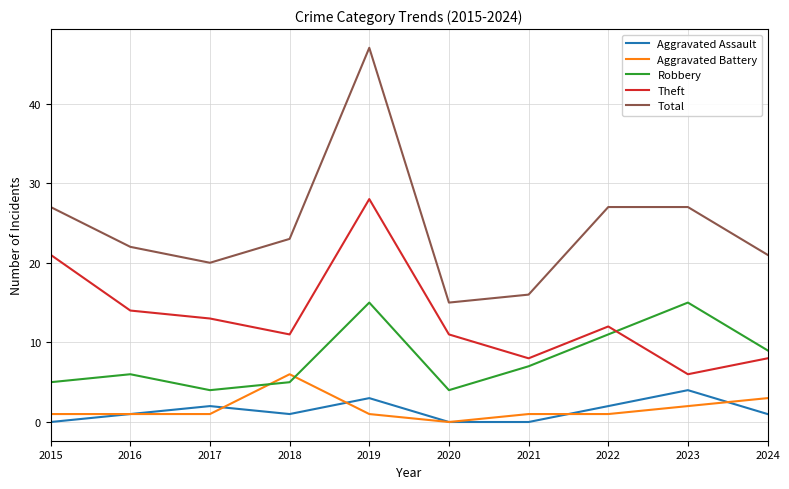

What is the average value of the Theft series?

13